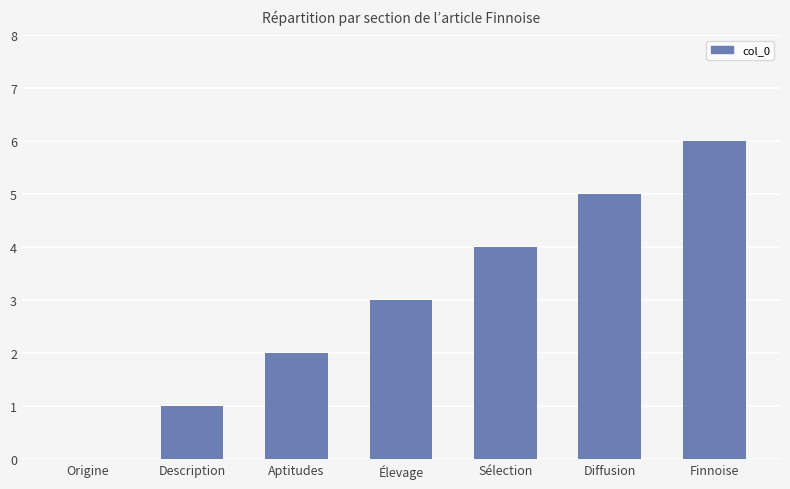

At which label is the value closest to 3?

Élevage